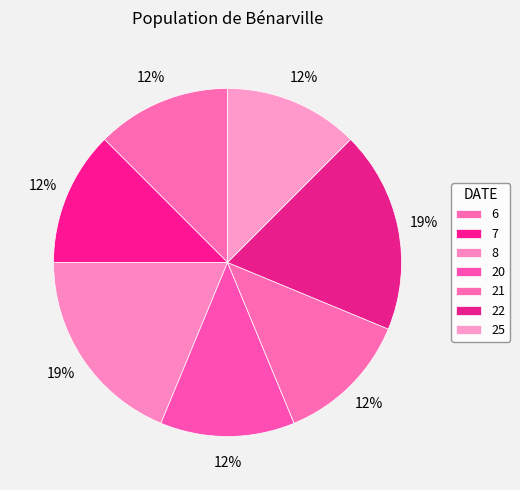

True or false: 8 accounts for 31% of the total.

False